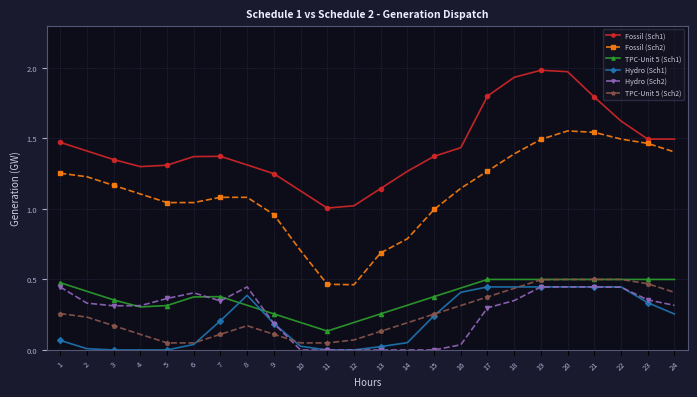

Which series has the largest range (max minus min)?

Fossil (Sch2)